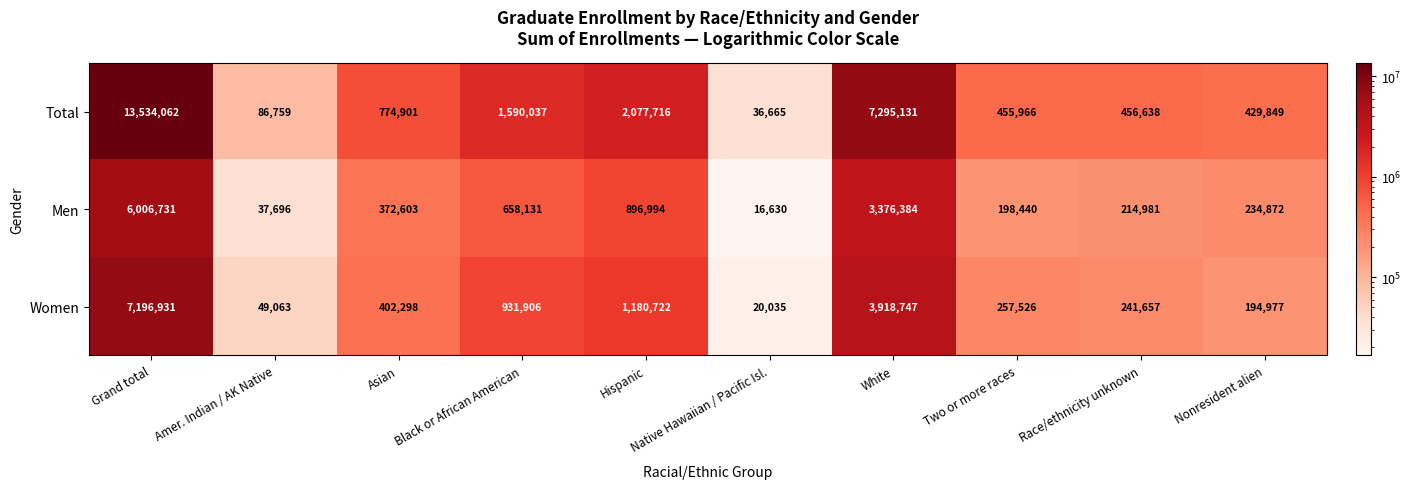

Read the Total value at Two or more races, to the nearest 100.

456000